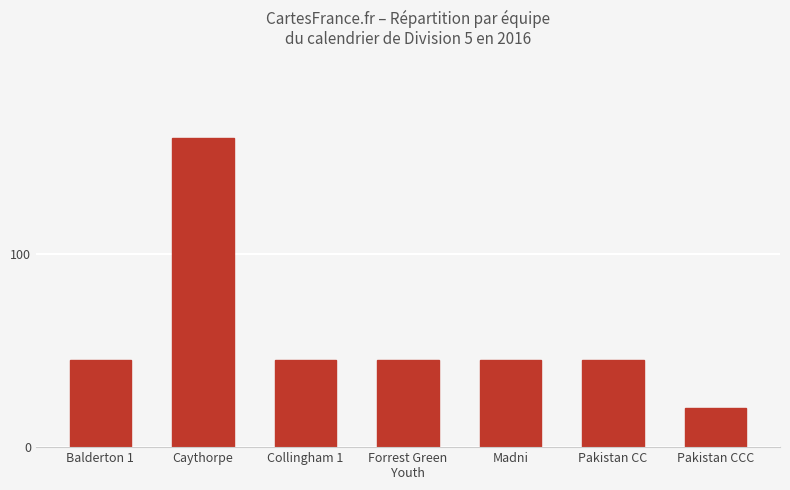

How many categories are shown in the chart?

7